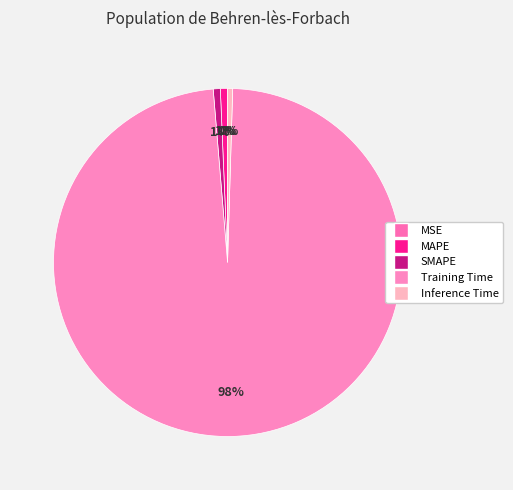

Rank the categories by value from lowest to highest.

MSE, Inference Time, SMAPE, MAPE, Training Time